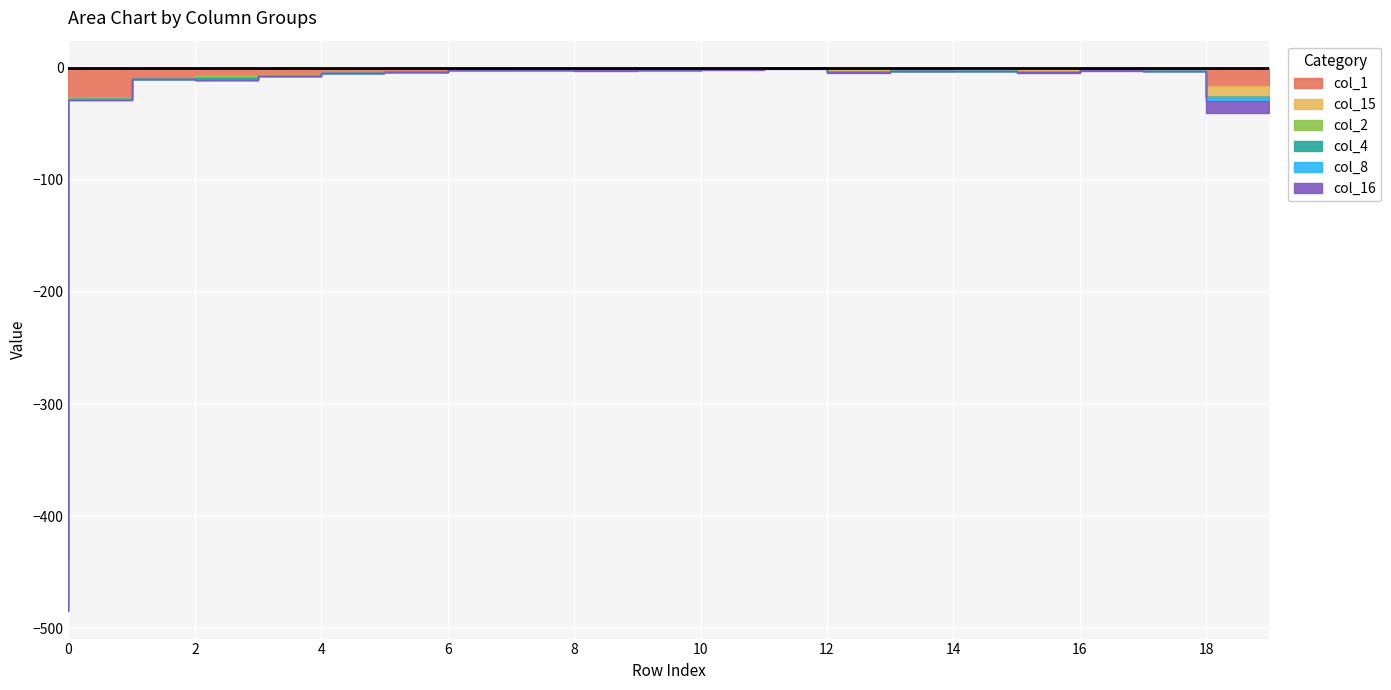

Rank the series by their maximum value, from lowest to highest.

col_8, col_4, col_15, col_16, col_2, col_1